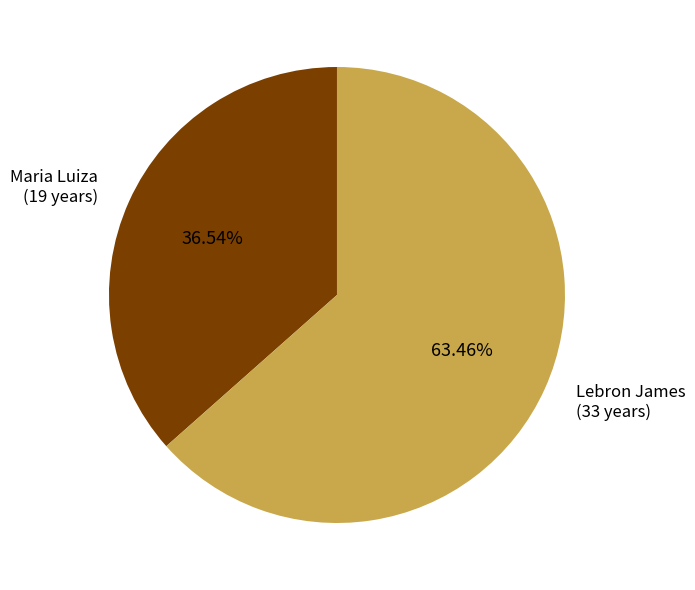

To the nearest percent, what is the difference between the Lebron James and Maria Luiza slice percentages?

27%